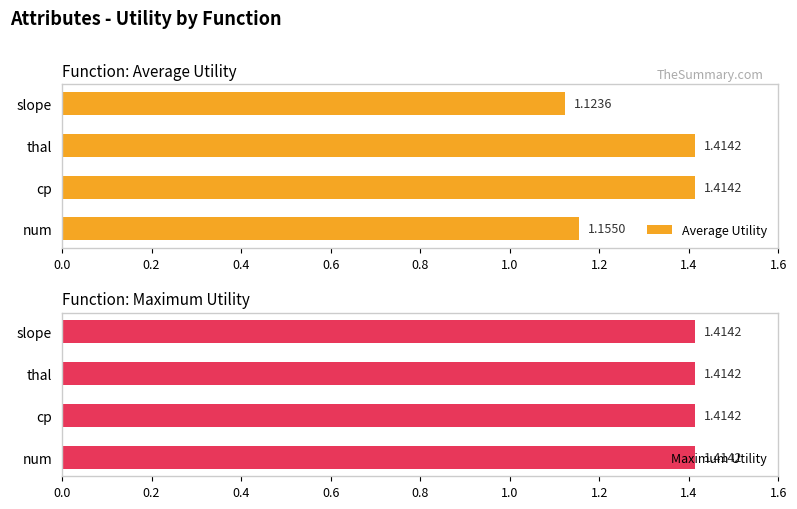

At which label does Average Utility reach its minimum?

slope